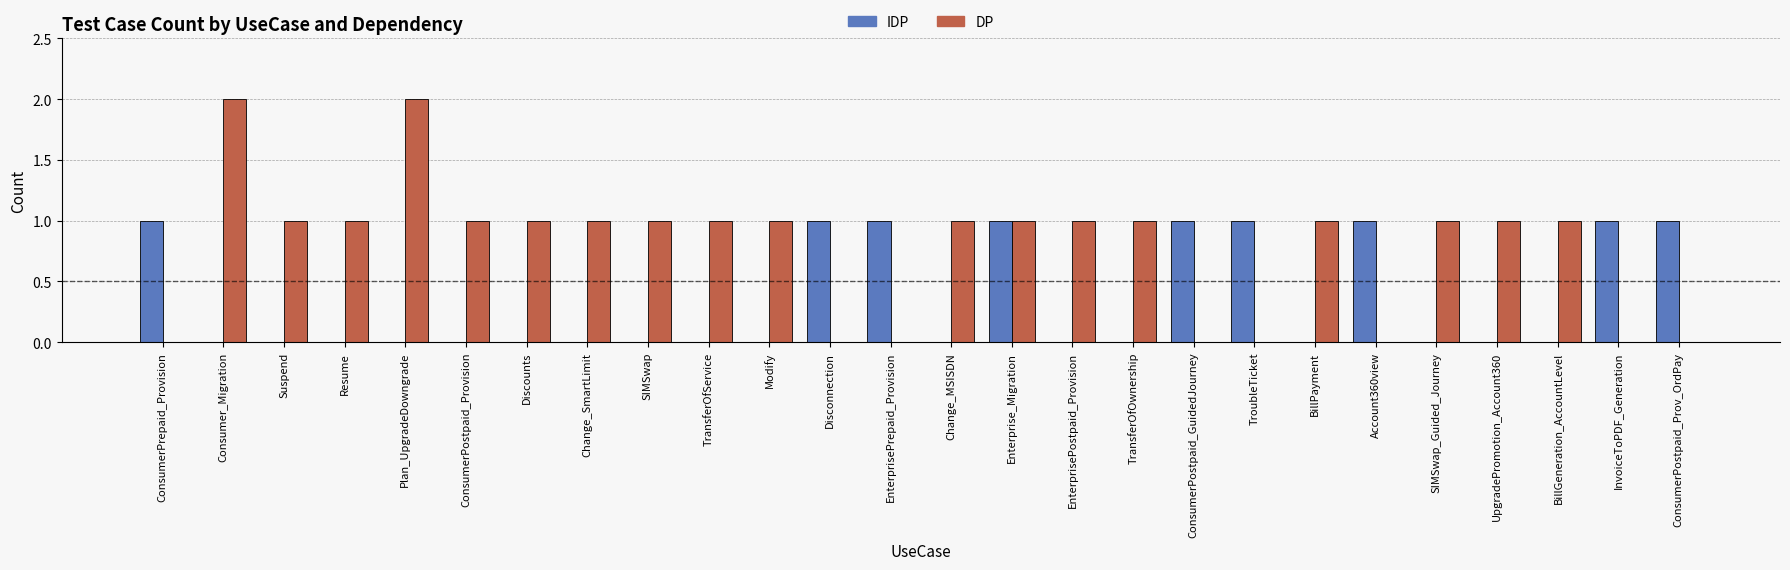

Reading left to right, list all the values displayed in this chart.

IDP: 1	0	0	0	0	0	0	0	0	0	0	1	1	0	1	0	0	1	1	0	1	0	0	0	1	1
DP: 0	2	1	1	2	1	1	1	1	1	1	0	0	1	1	1	1	0	0	1	0	1	1	1	0	0